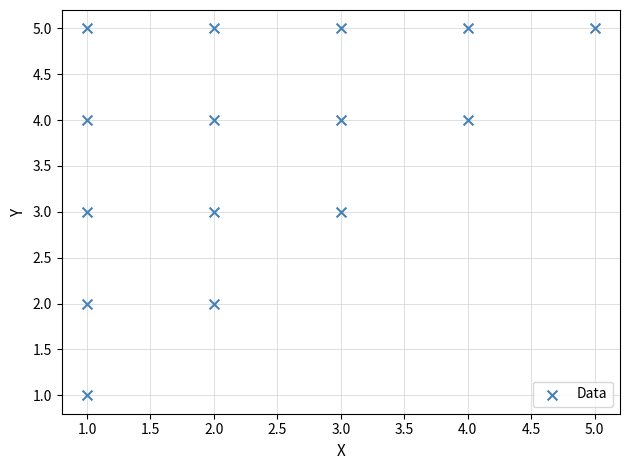

What is the range of X values (max minus min)?

4